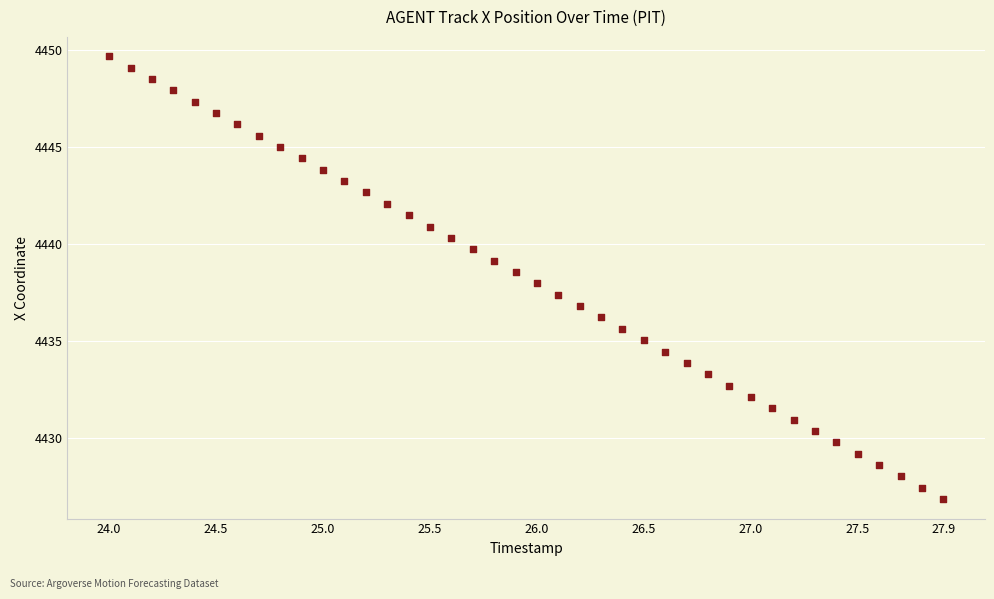

What is the range of Y values (max minus min)?

22.8